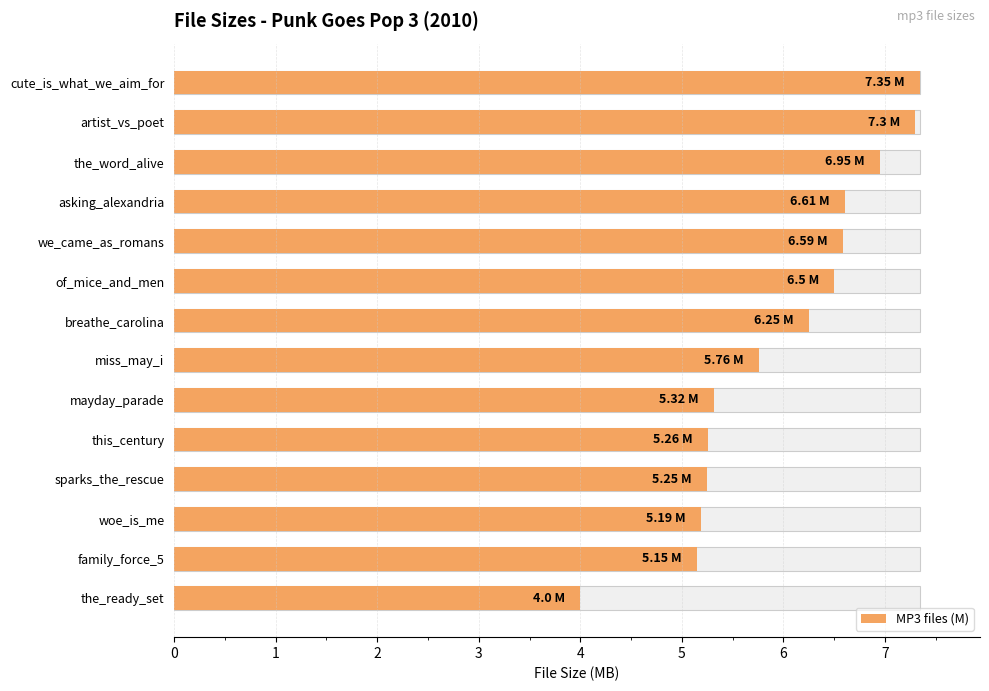

Is it true that the value at 3 is 6.6?

True